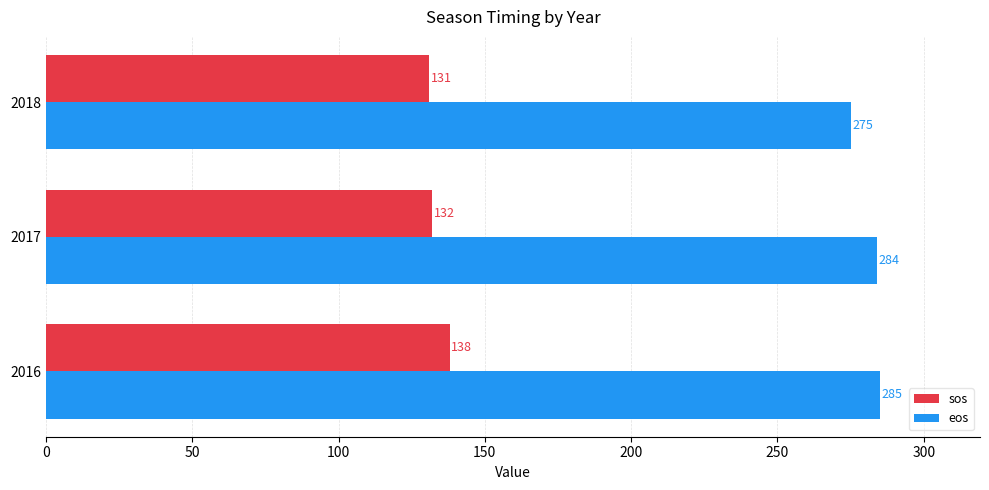

The value of sos at 2017 is 132. True or false?

True